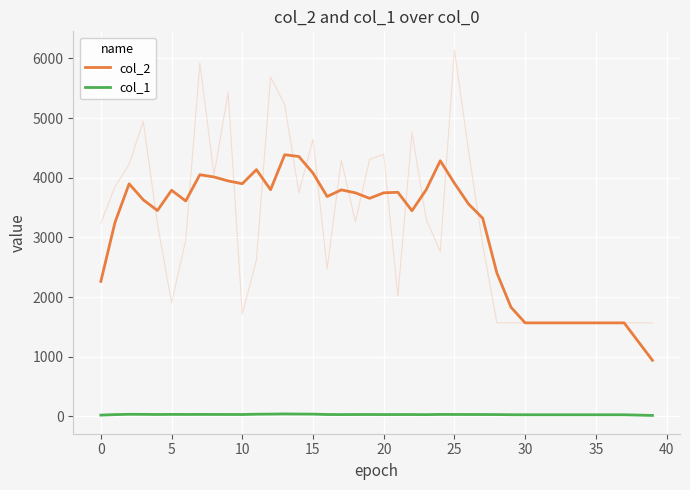

Reading left to right, what are all the values shown in this chart?

col_2: 2263.6	3252.4	3898.4	3629.8	3450.8	3790.2	3610.8	4050.6	4012.8	3946.8	3899.8	4135.2	3799.4	4385.6	4355.8	4077.4	3685.4	3796.6	3747.0	3654.8	3747.4	3756.0	3447.2	3797.8	4284.6	3908.0	3560.2	3321.4	2405.6	1829.8	1568.0	1568.0	1568.0	1568.0	1568.0	1568.0	1568.0	1568.0	1254.4	940.8
col_1: 22.0	30.2	35.8	34.6	32.6	34.4	33.2	33.6	33.2	32.8	32.4	37.4	38.8	41.0	39.8	38.6	32.2	31.0	32.0	32.2	31.2	31.8	31.6	30.2	33.4	32.8	32.2	31.8	31.2	28.4	28.0	28.0	28.0	28.0	28.0	28.0	28.0	28.0	22.4	16.8